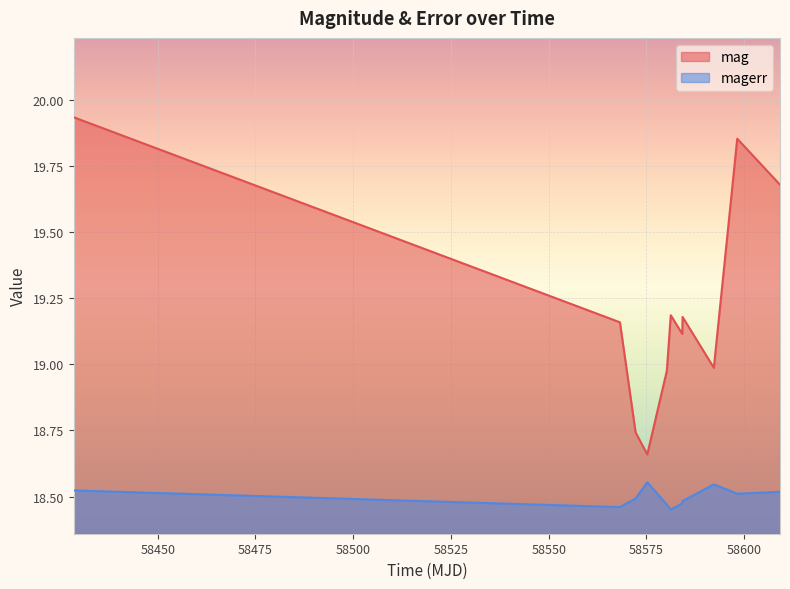

Which series has the largest range (max minus min)?

mag